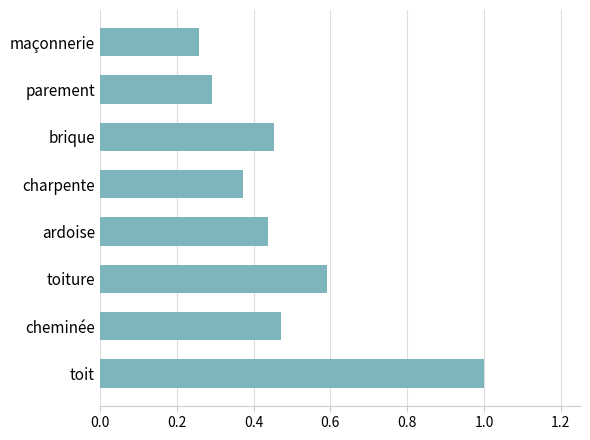

What is the difference between the maximum and minimum values?

0.7